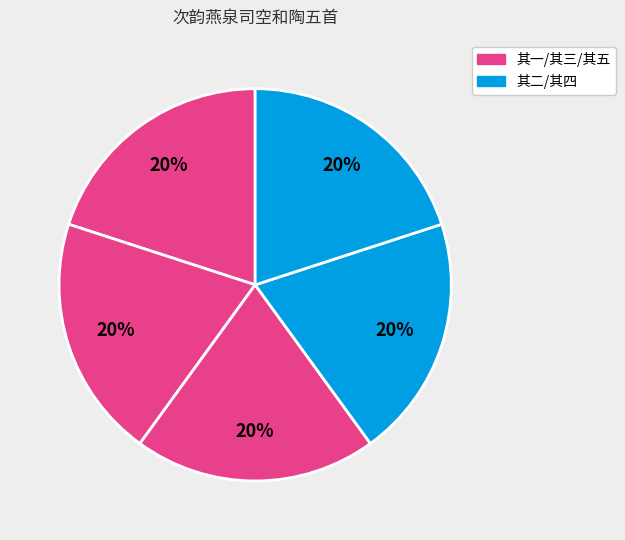

Count the number of slices in the pie.

5